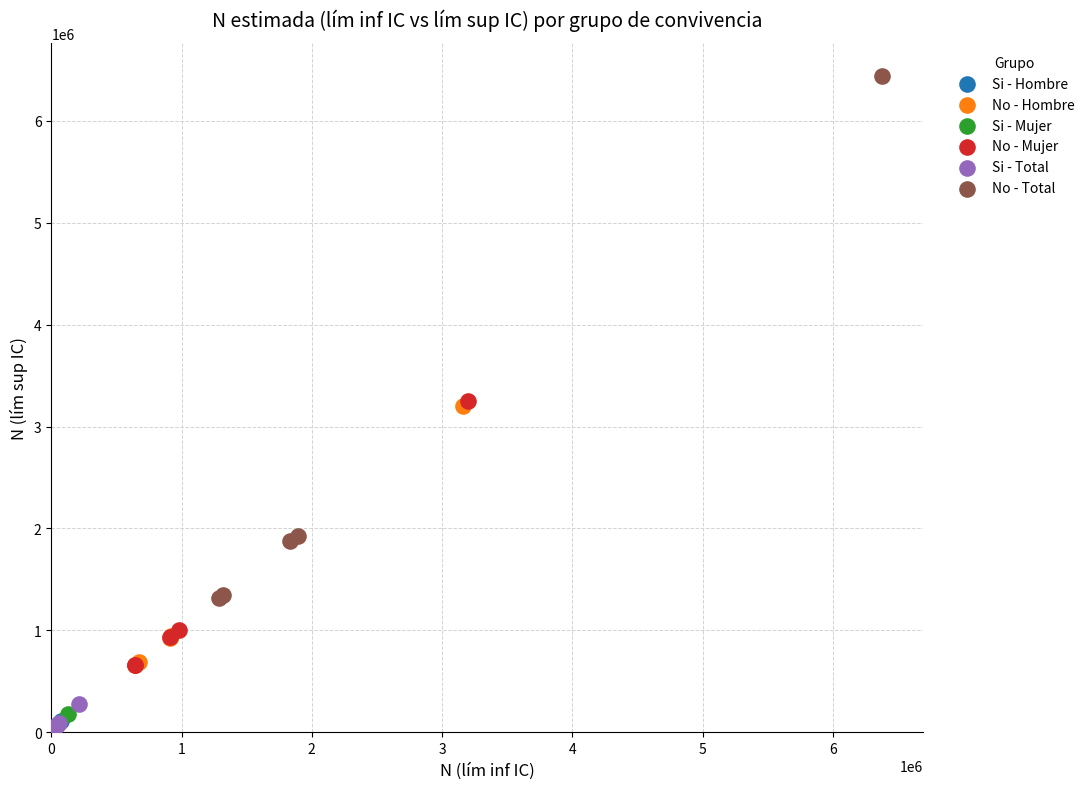

Which series has the largest Y range (max minus min)?

No - Total